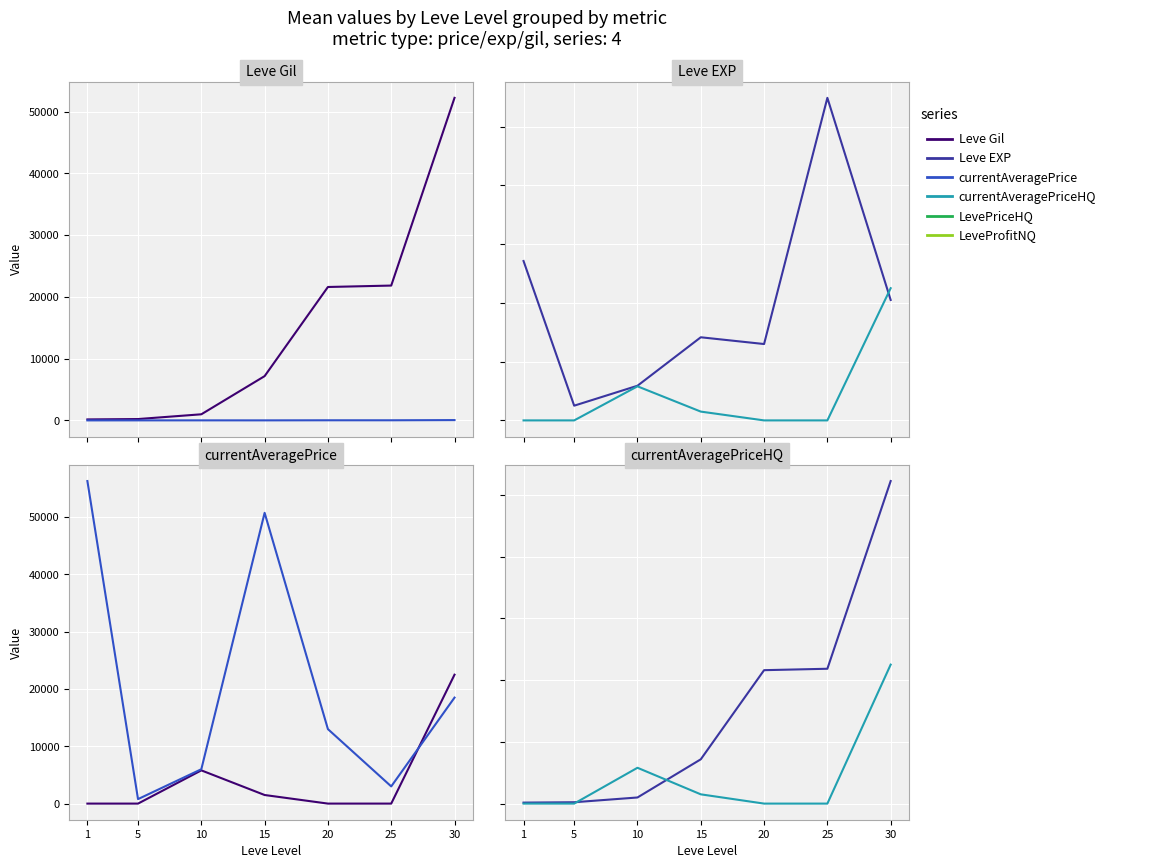

Between which two adjacent categories do LevePriceHQ and Leve Gil first intersect?

5 and 10